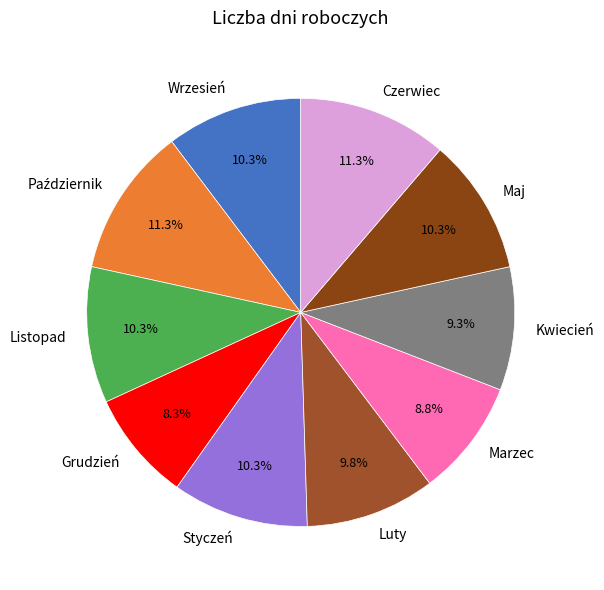

What is the ratio of the value at Listopad to the value at Czerwiec?

0.9